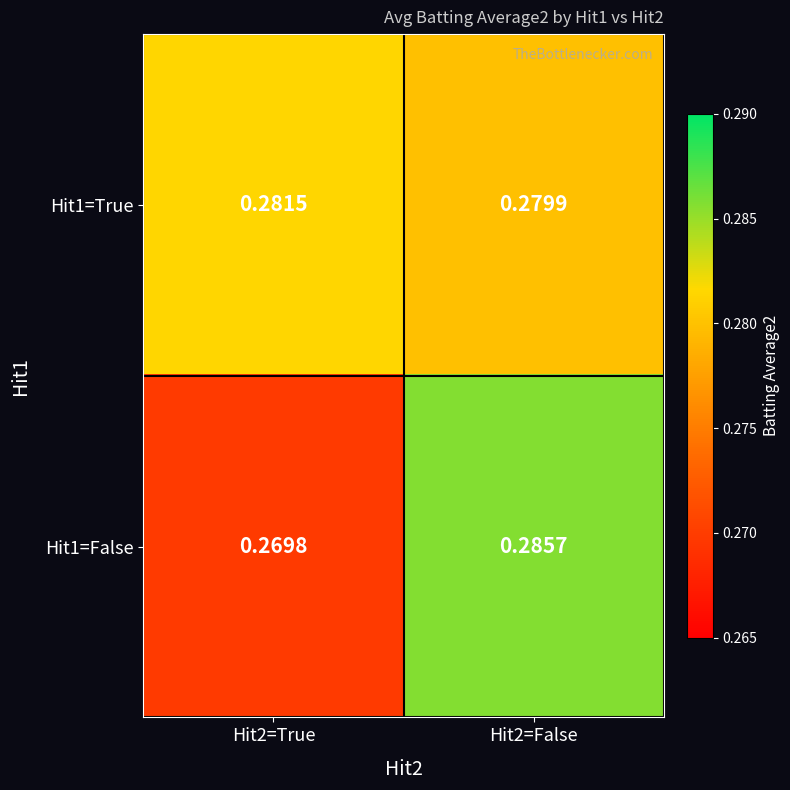

Rank the series by their maximum value, from lowest to highest.

Hit1=True, Hit1=False